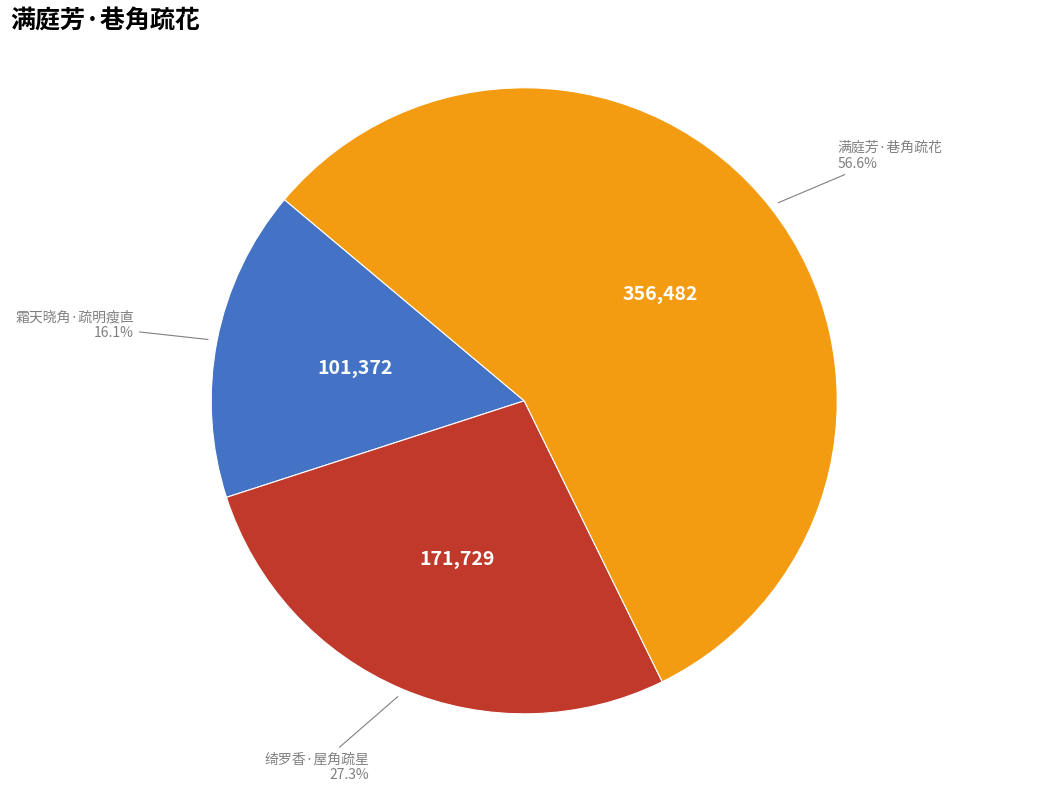

Between 满庭芳·巷角疏花 and 绮罗香·屋角疏星, which is larger?

满庭芳·巷角疏花